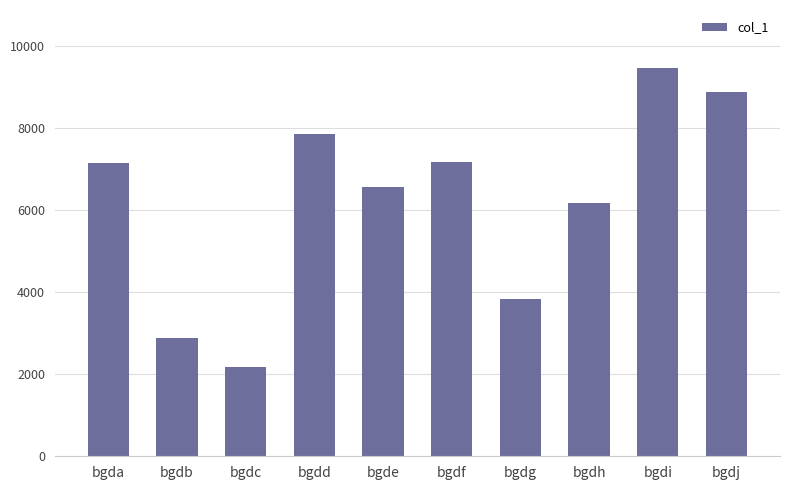

What is the smallest value displayed?

2170